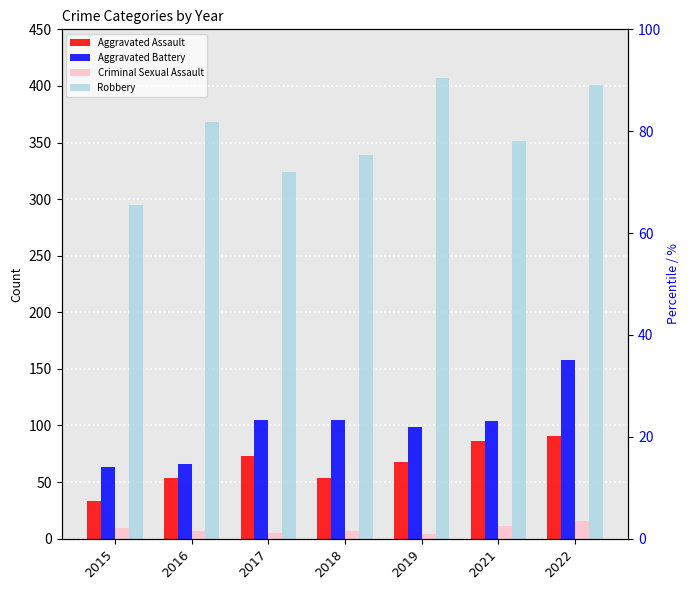

True or false: Aggravated Assault has a value of 73 at 2017.

True